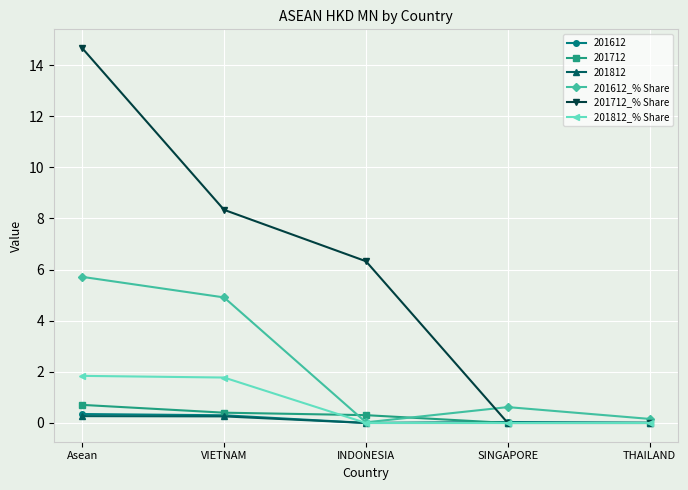

Which series has the largest range (max minus min)?

201712_% Share